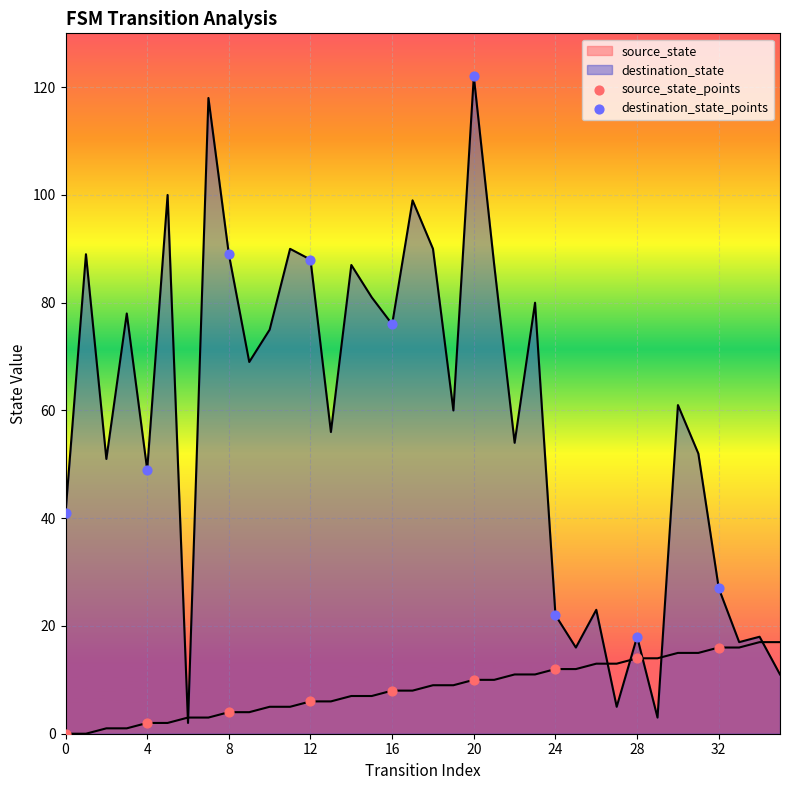

Which series has the largest total across all categories?

destination_state_points